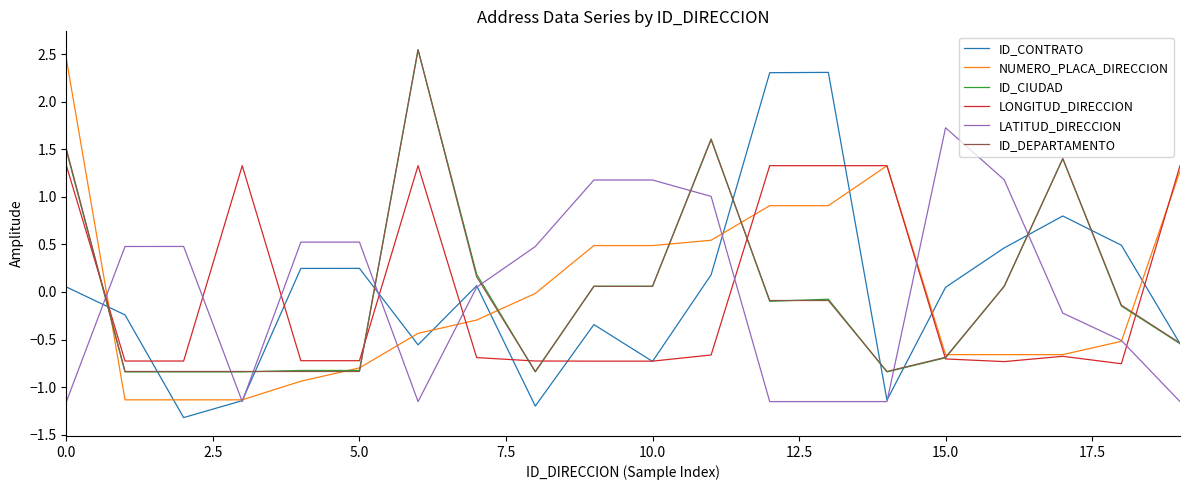

What is the value of the ID_DEPARTAMENTO point at the 15th from the left?

-0.8